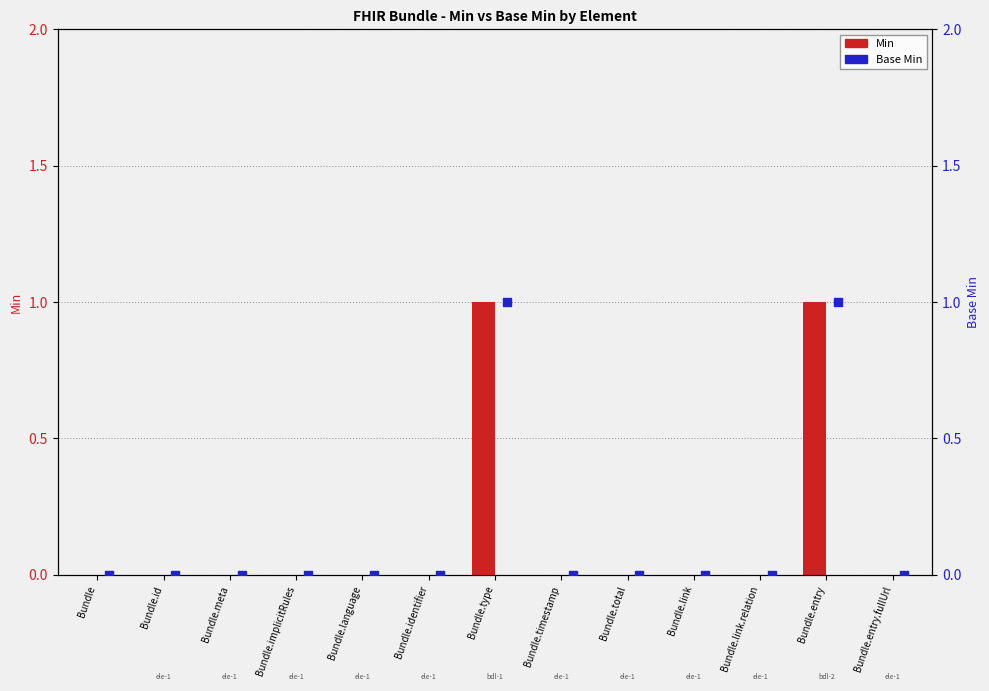

At which category is the sum across all series the highest?

Bundle.type